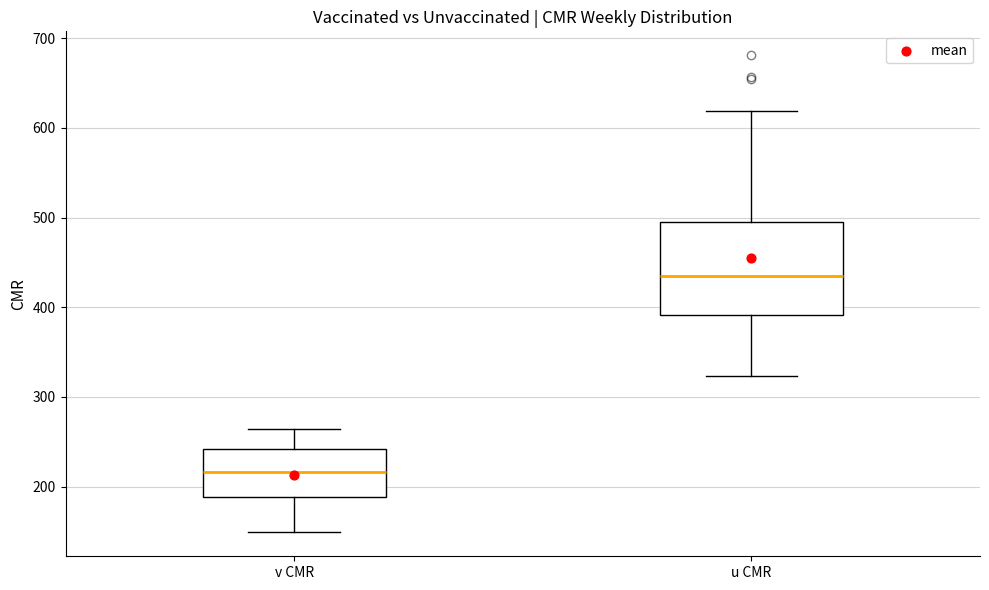

Reading left to right, read every box against the y-axis: the position of its median line, the range the box covers, and the ends of its whiskers. The values are not printed on the chart, so give them approximately, as read against the axis.

v CMR: median 220, box 190 to 240, whiskers 150 to 260
u CMR: median 440, box 390 to 500, whiskers 320 to 620